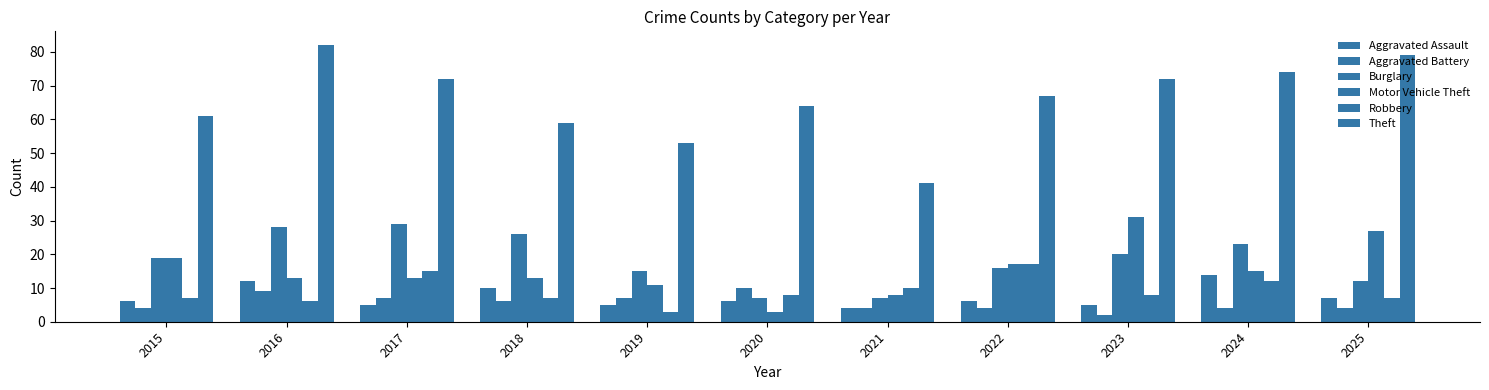

List the labels in order of Aggravated Assault value, smallest first.

2021, 2017, 2019, 2023, 2015, 2020, 2022, 2025, 2018, 2016, 2024